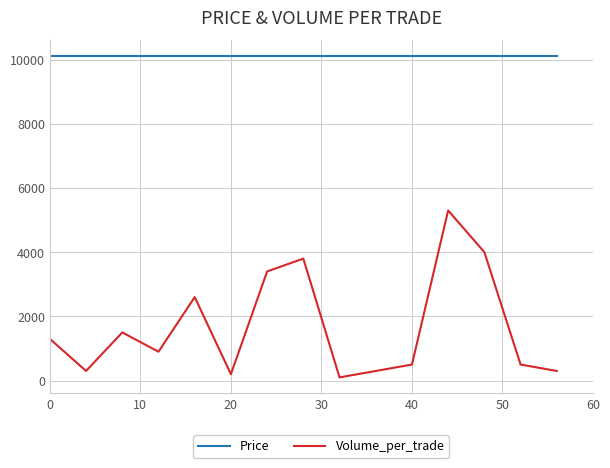

Which series has the widest spread of values?

Volume_per_trade